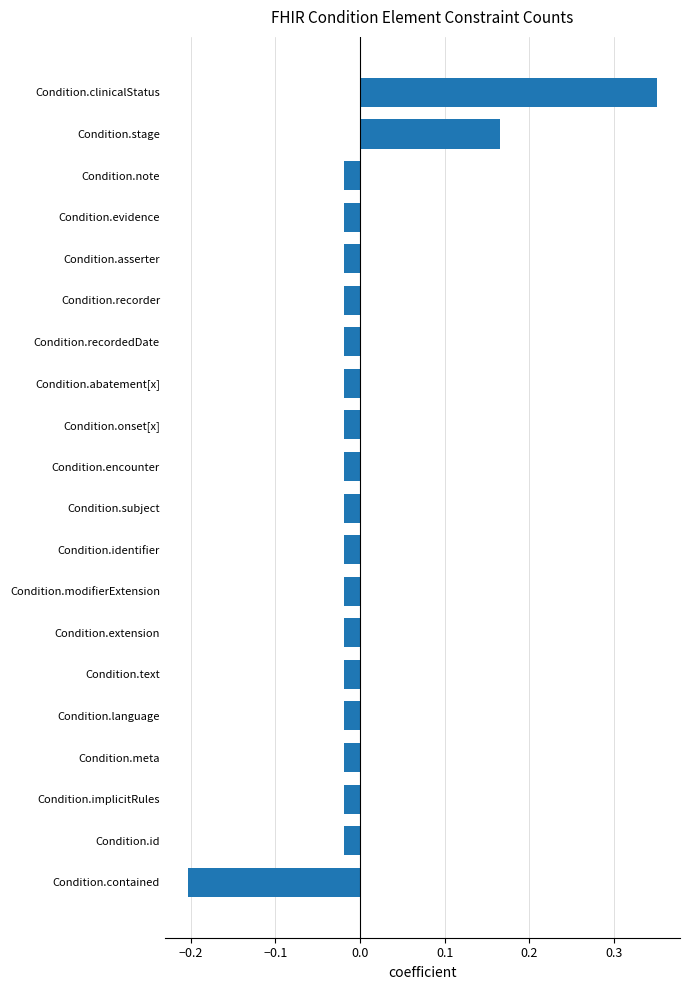

Which has a higher value, Condition.recorder or Condition.stage?

Condition.stage